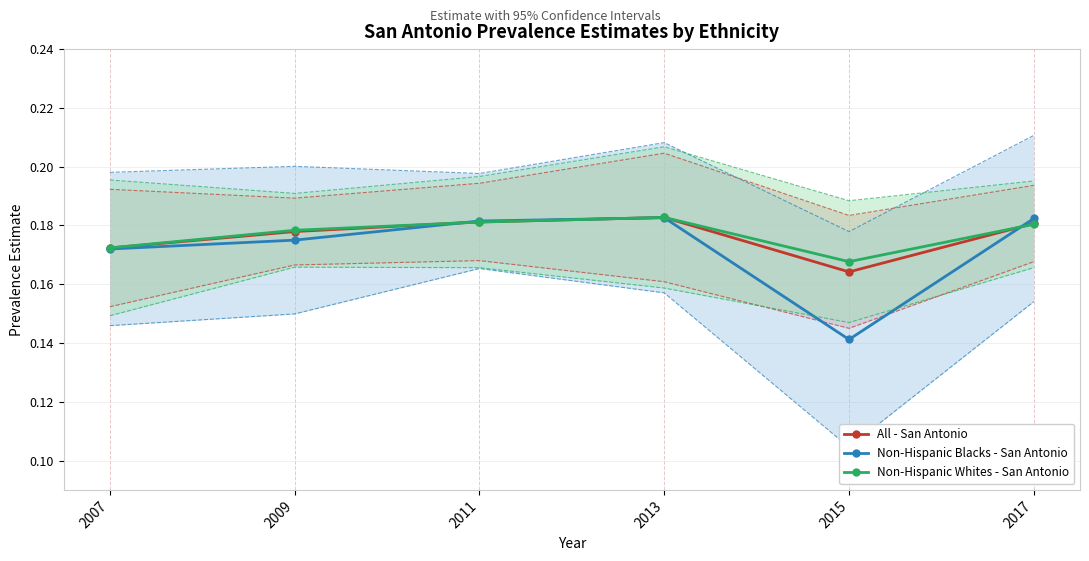

What is the smallest value displayed?

0.1